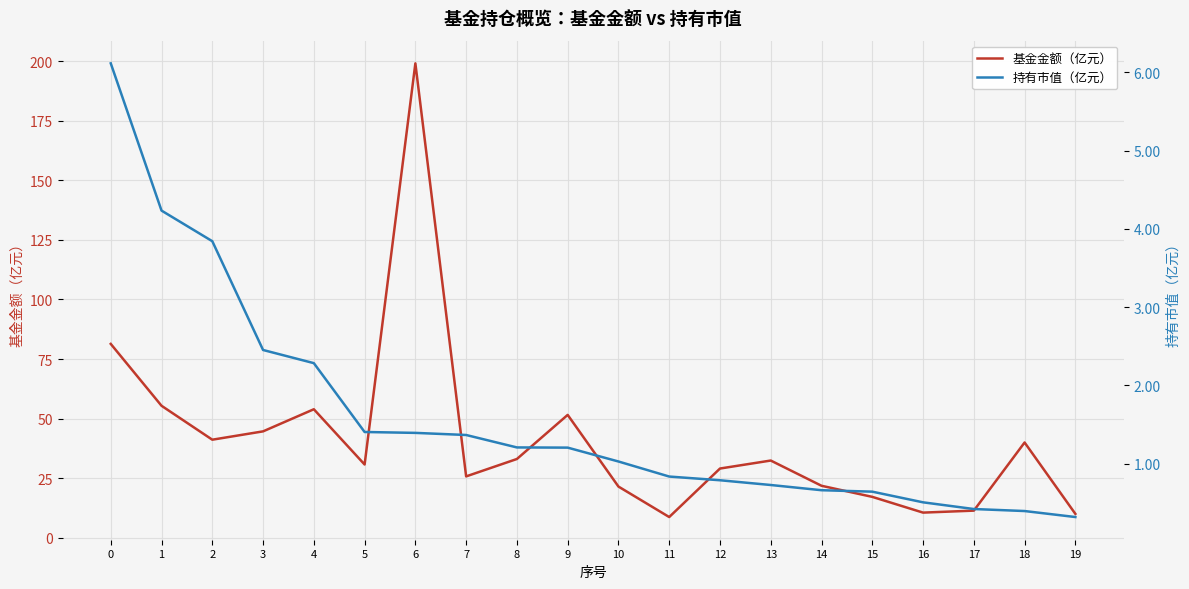

True or false: 基金金额（亿元） has a value of 61.2 at 18.

False